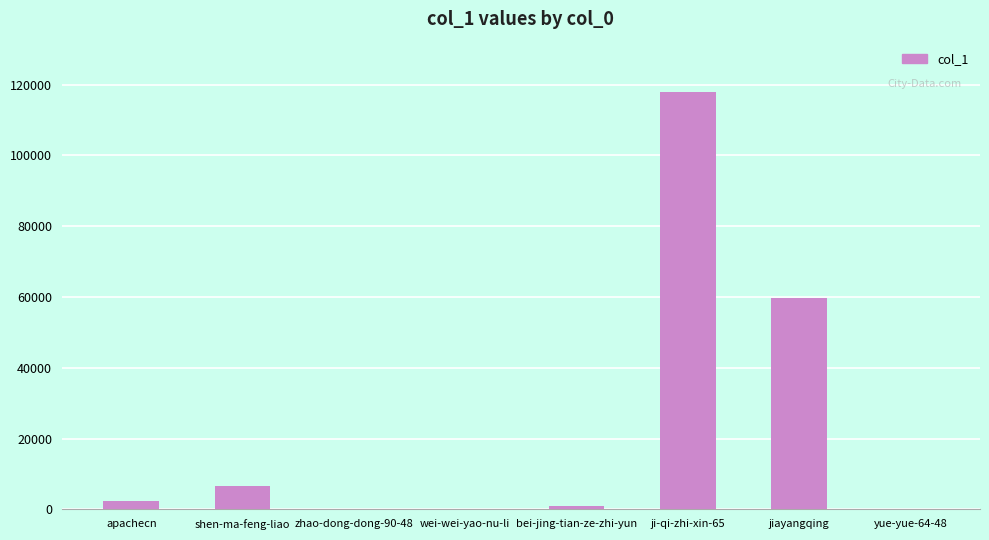

What is the maximum value shown in the chart?

117975